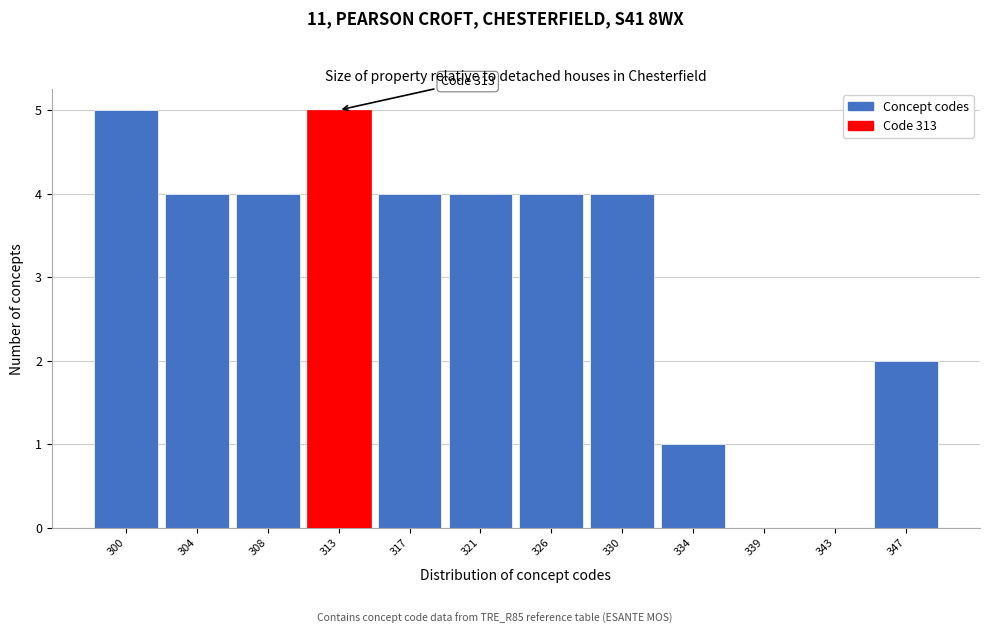

Reading left to right, list all the values displayed in this chart.

300=5	304=4	308=4	313=5	317=4	321=4	326=4	330=4	334=1	339=0	343=0	347=2